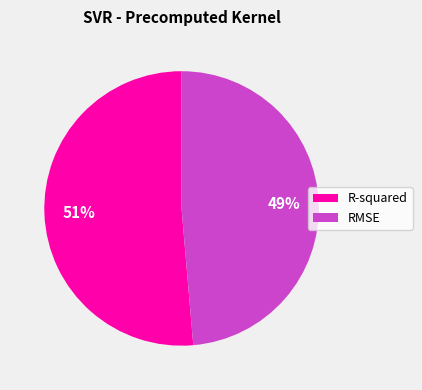

Rank the categories by value from lowest to highest.

RMSE, R-squared